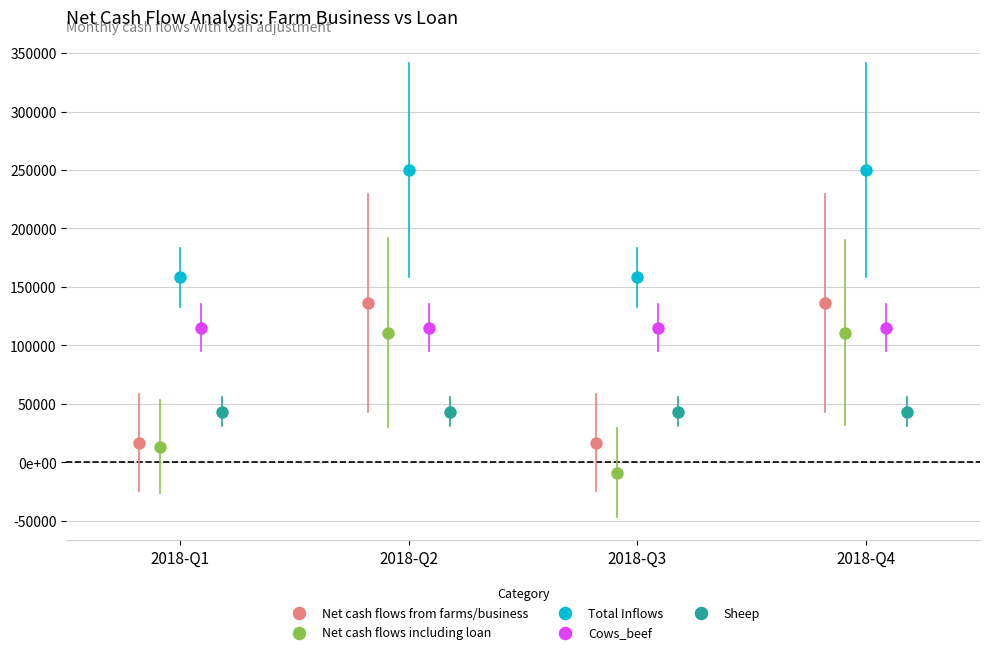

What are all the series names shown in the legend?

Net cash flows from farms/business, Net cash flows including loan, Total Inflows, Cows_beef, Sheep